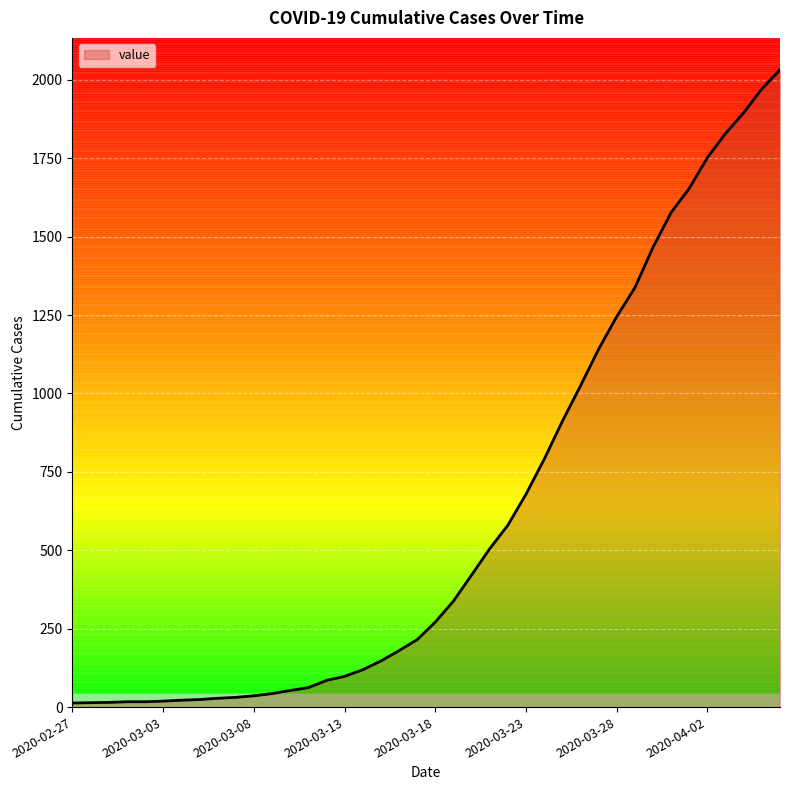

How many series are shown in this chart?

1